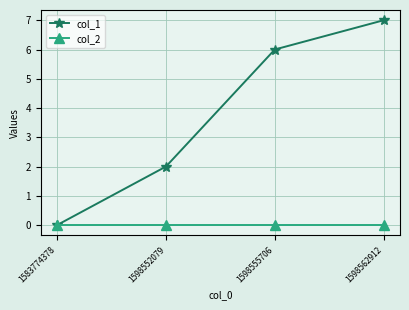

What is the average value of the col_1 series?

4